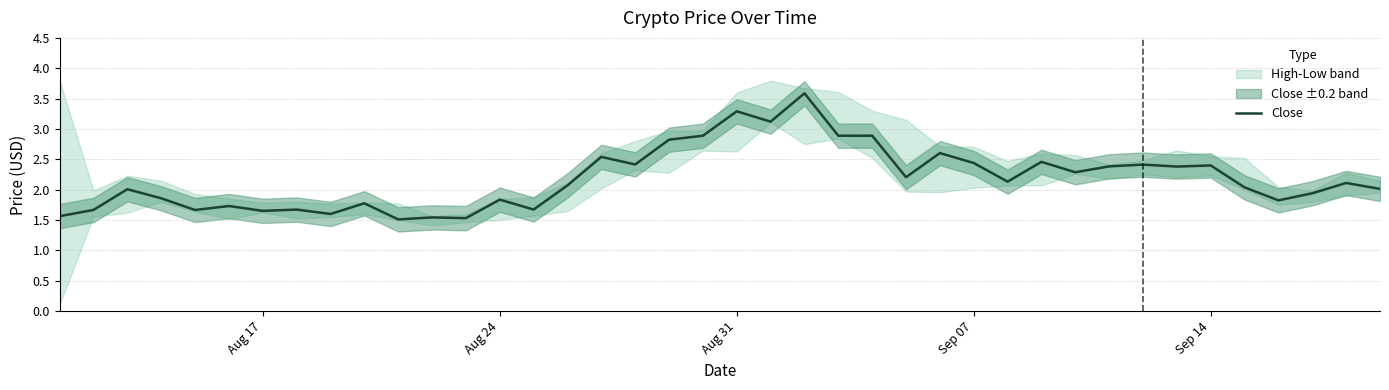

What is the maximum value shown in the chart?

3.6